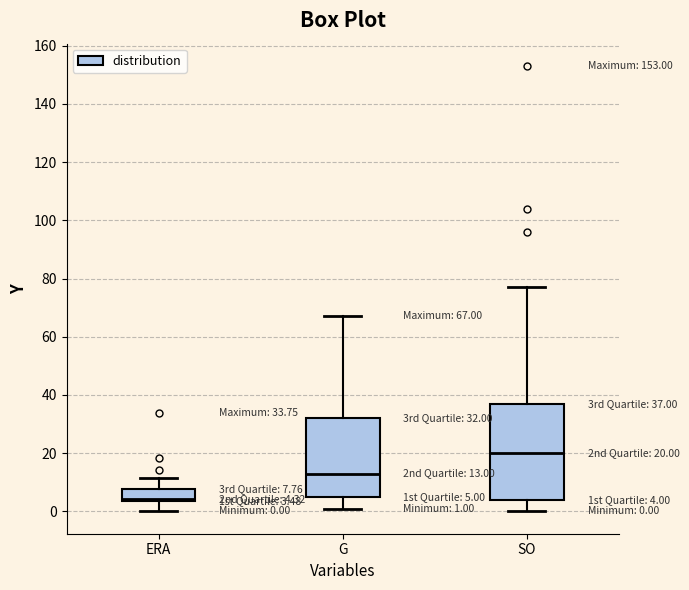

Which box's median line is the lowest?

ERA